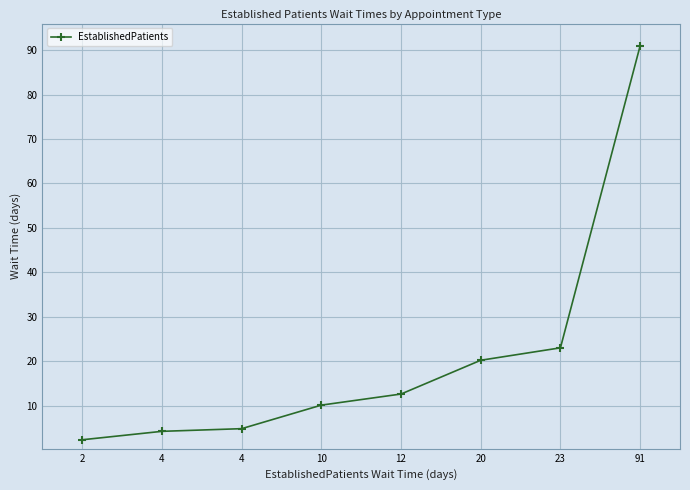

What is the value of the 6th point from the left?

20.2